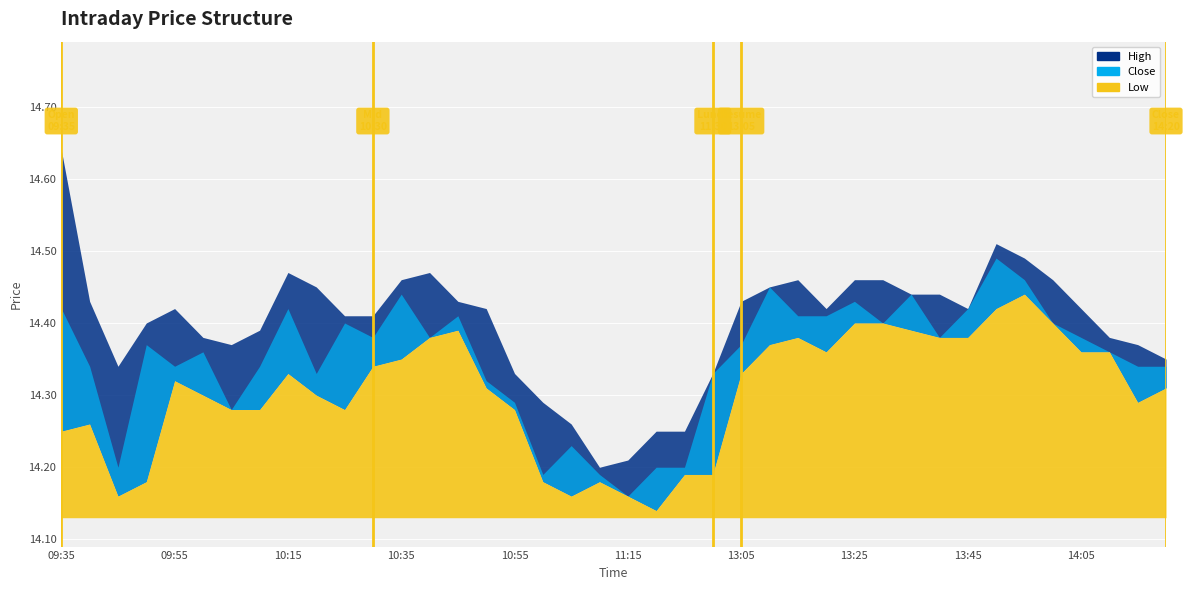

True or false: low and close intersect in this chart.

False